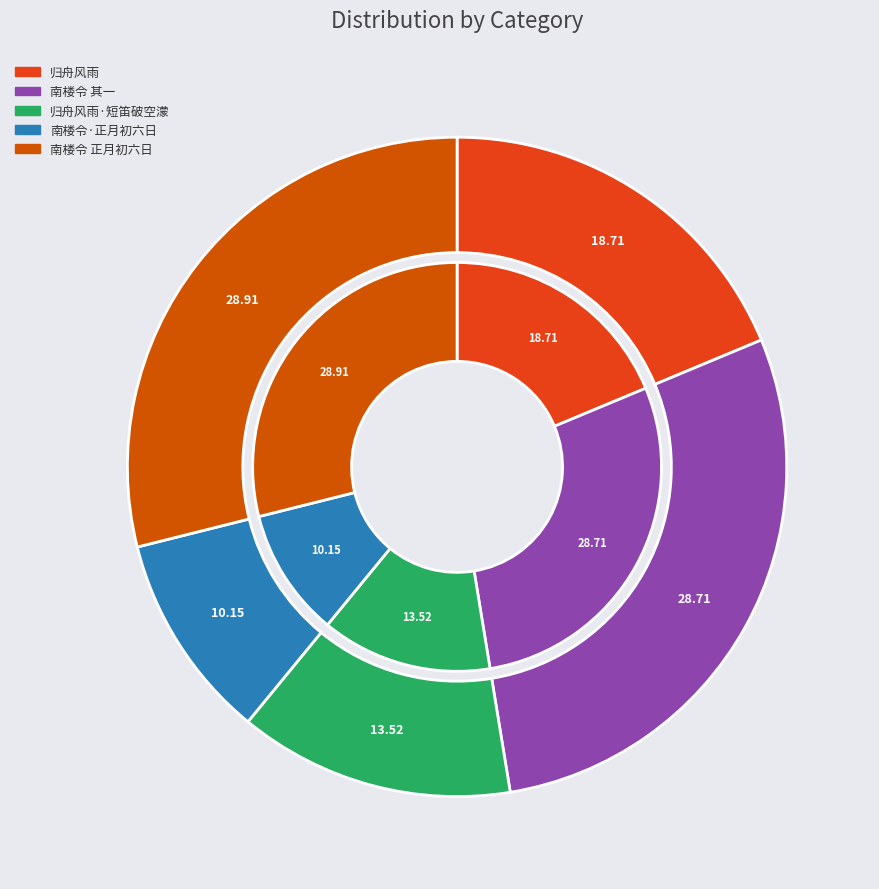

Is it true that 南楼令 正月初六日茸城归舟，风雨不已，写此寄慨 is 29% of the pie?

True